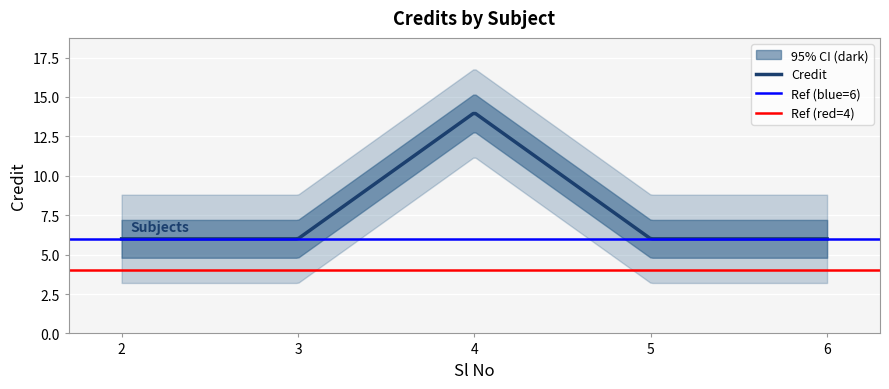

Between 5 and 4, which is larger?

4